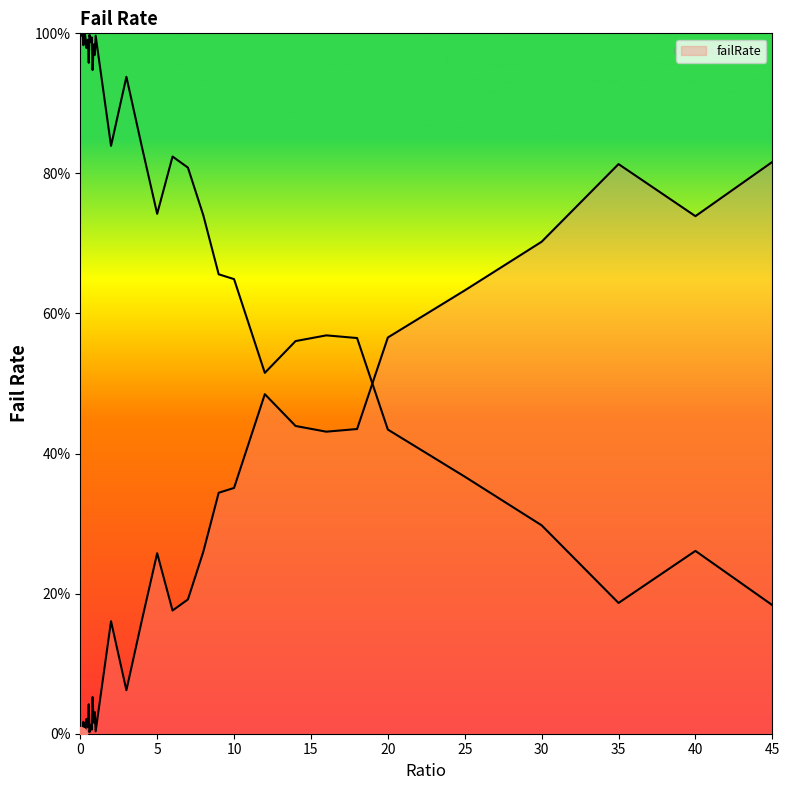

What is the sum of the values at 20 and 0.45?

0.6